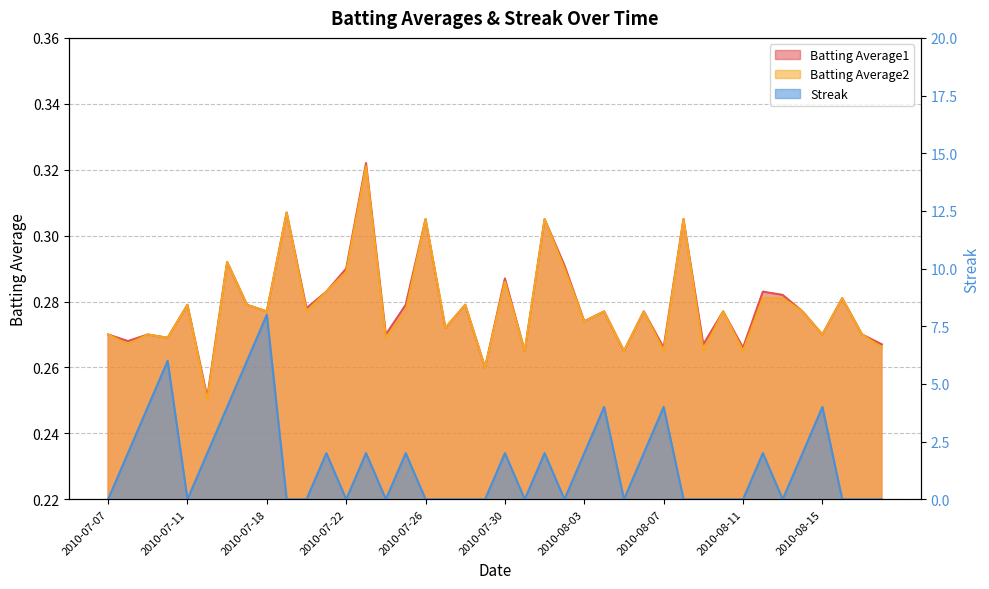

What is the label of the 3rd point from the right?

2010-08-16